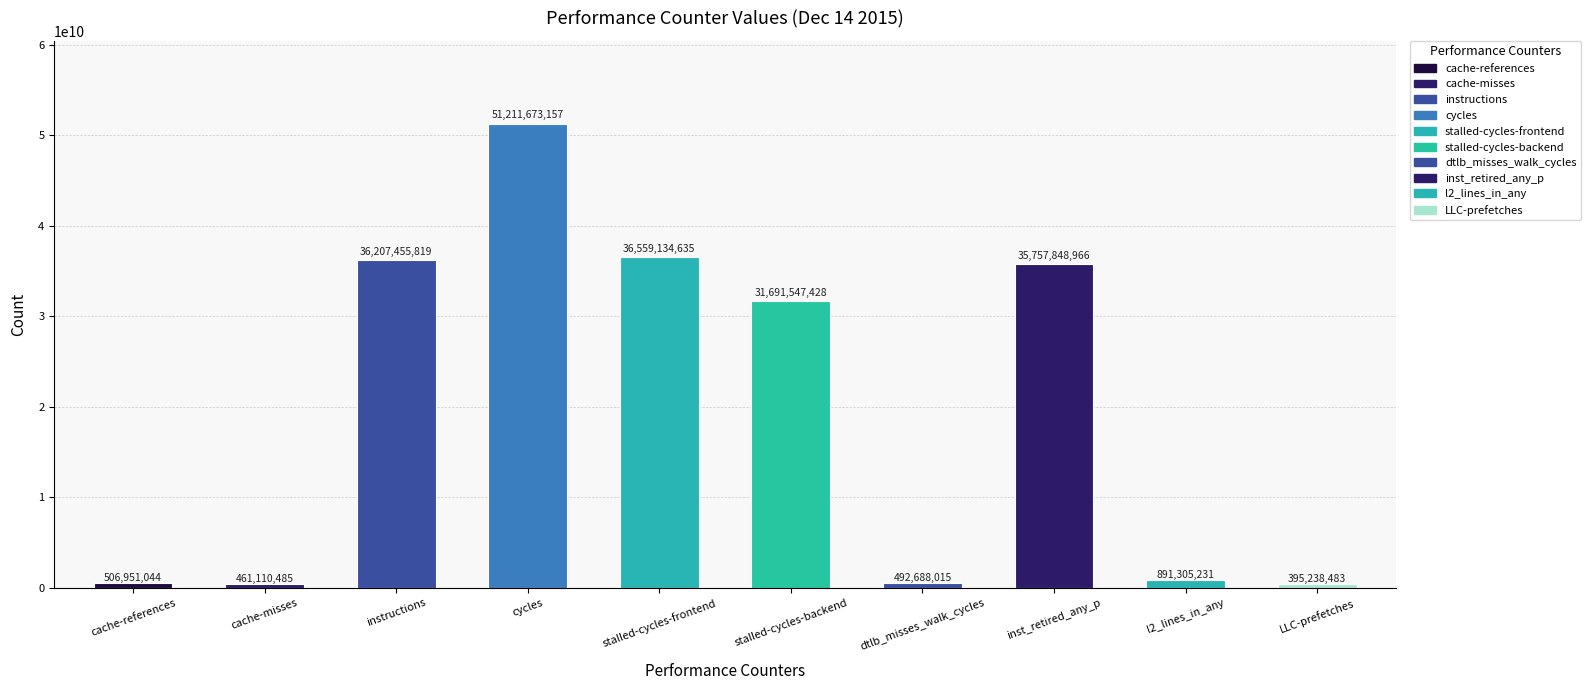

What value does the data have at LLC-prefetches, to the nearest 100?

395238500